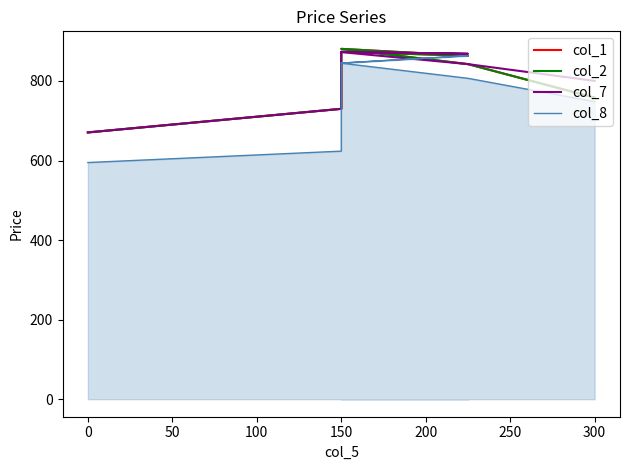

Which series changed the most between 0 and 150?

col_8